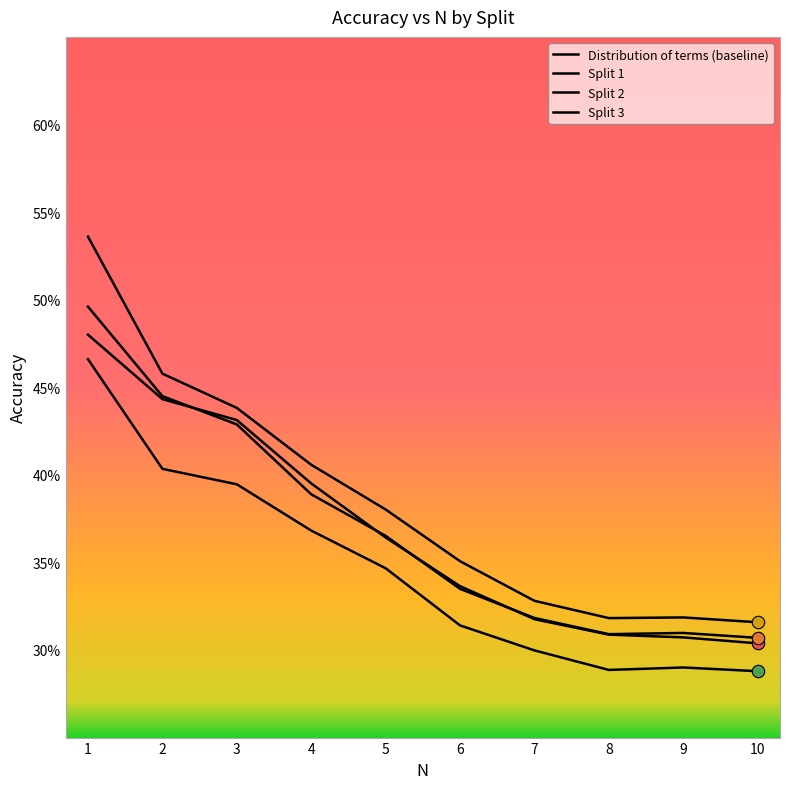

What is the total value across all series at 3?

1.7